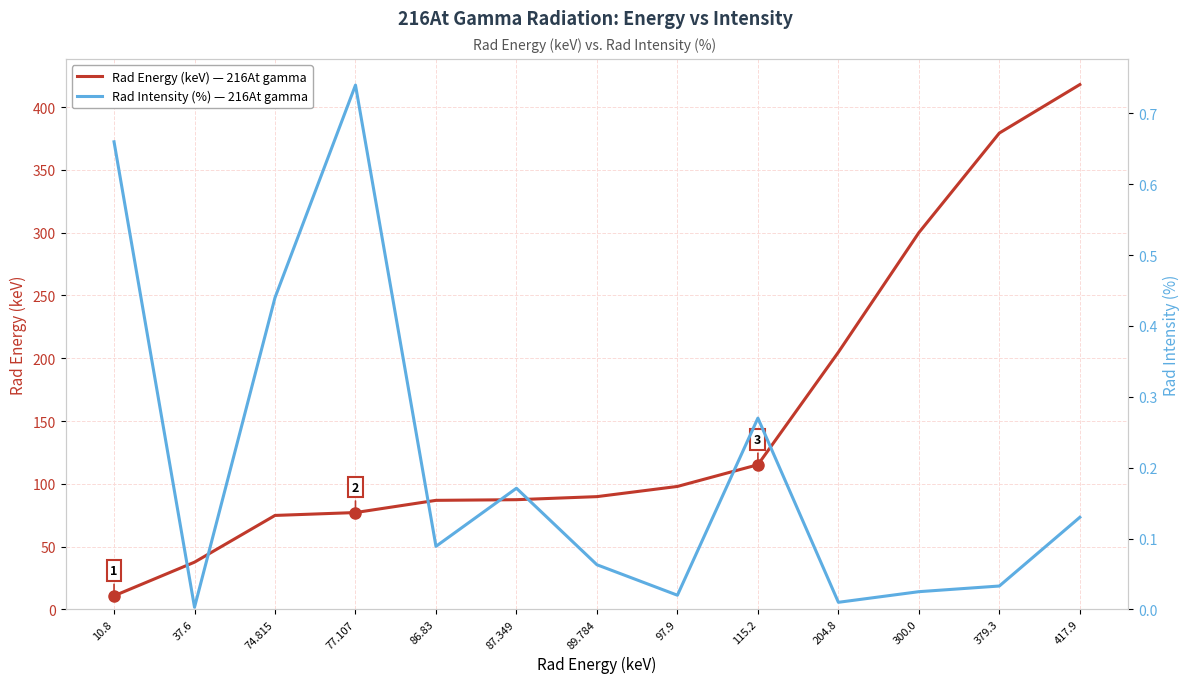

True or false: Rad Intensity (%) — 216At gamma has a value of 0.0 at 97.9.

True